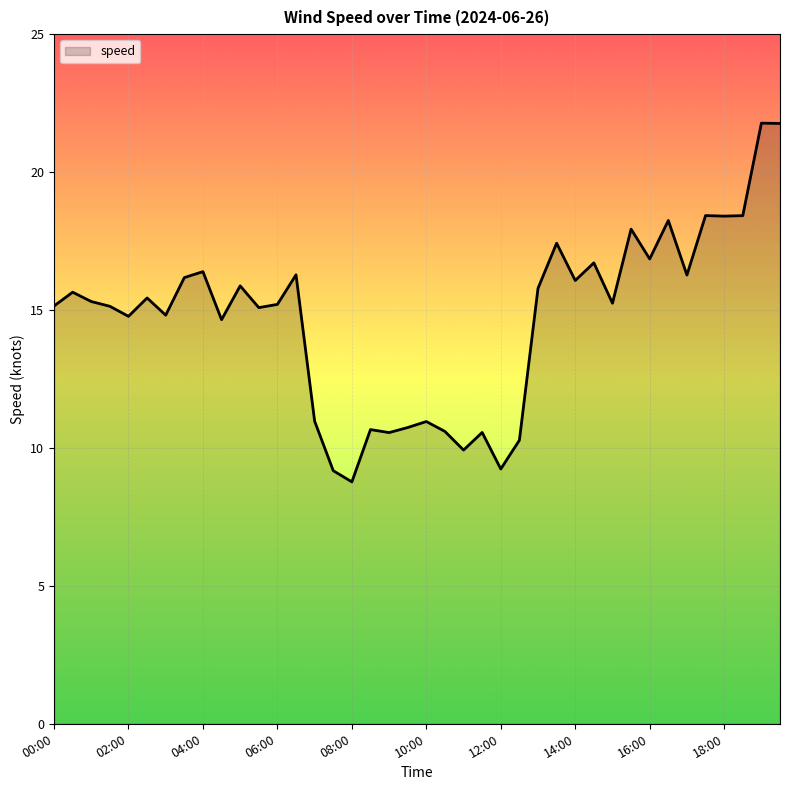

What is the minimum value shown in the chart?

8.8